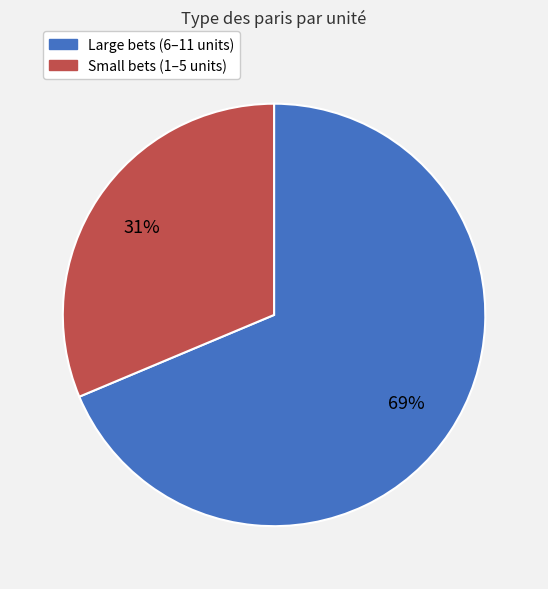

Which has a higher value, Large bets (6–11 units) or Small bets (1–5 units)?

Large bets (6–11 units)